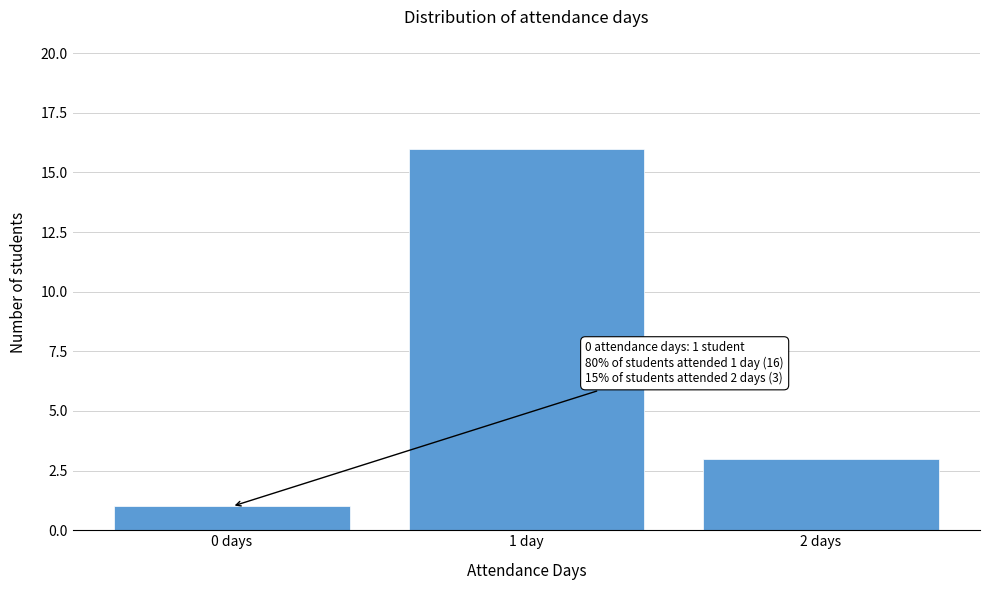

Reading left to right, what are all the values shown in this chart?

1	16	3